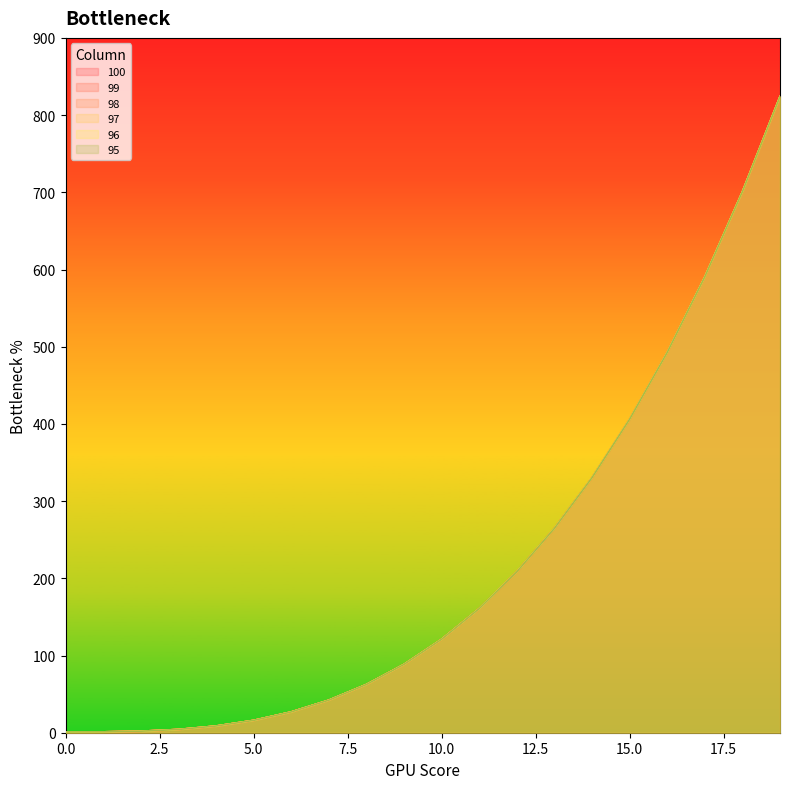

The 99 series shows 2.0 at 2. True or false?

True